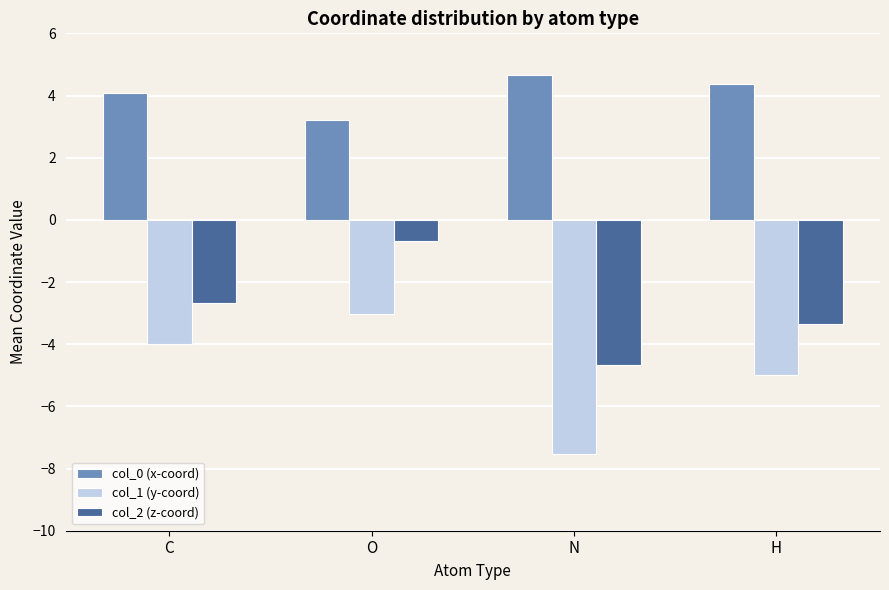

Where is col_1 (y-coord) nearest to the value -5?

H